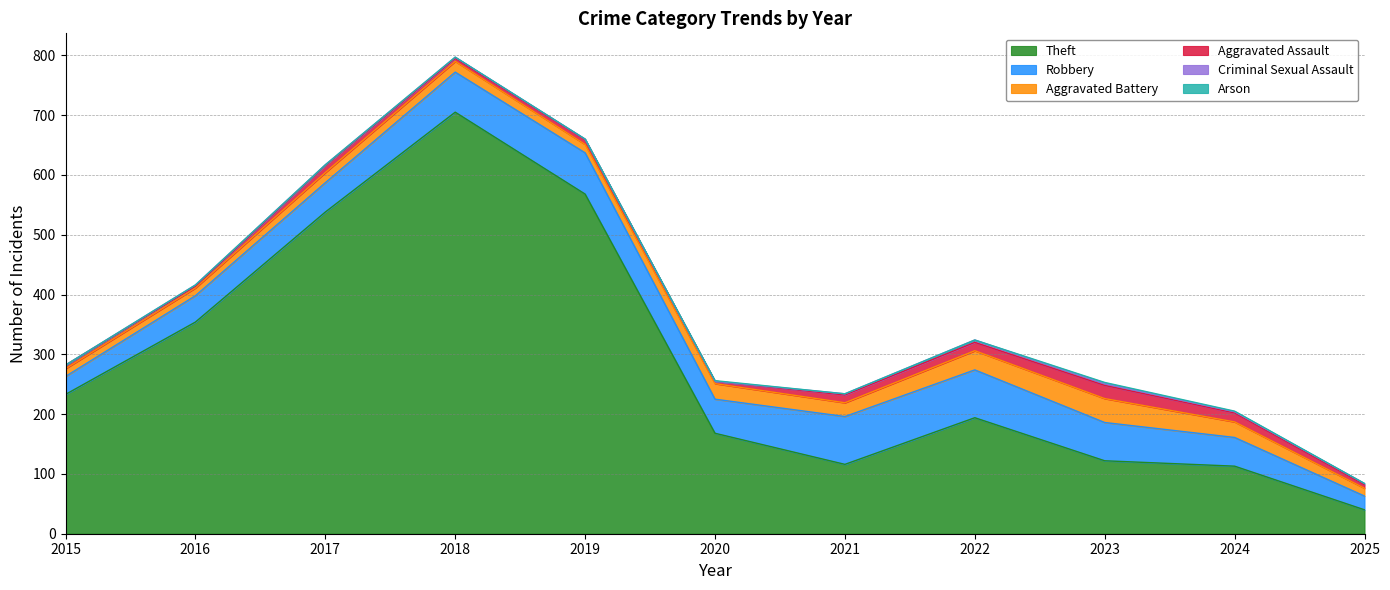

What is the difference between the highest and lowest values at 2019?

568